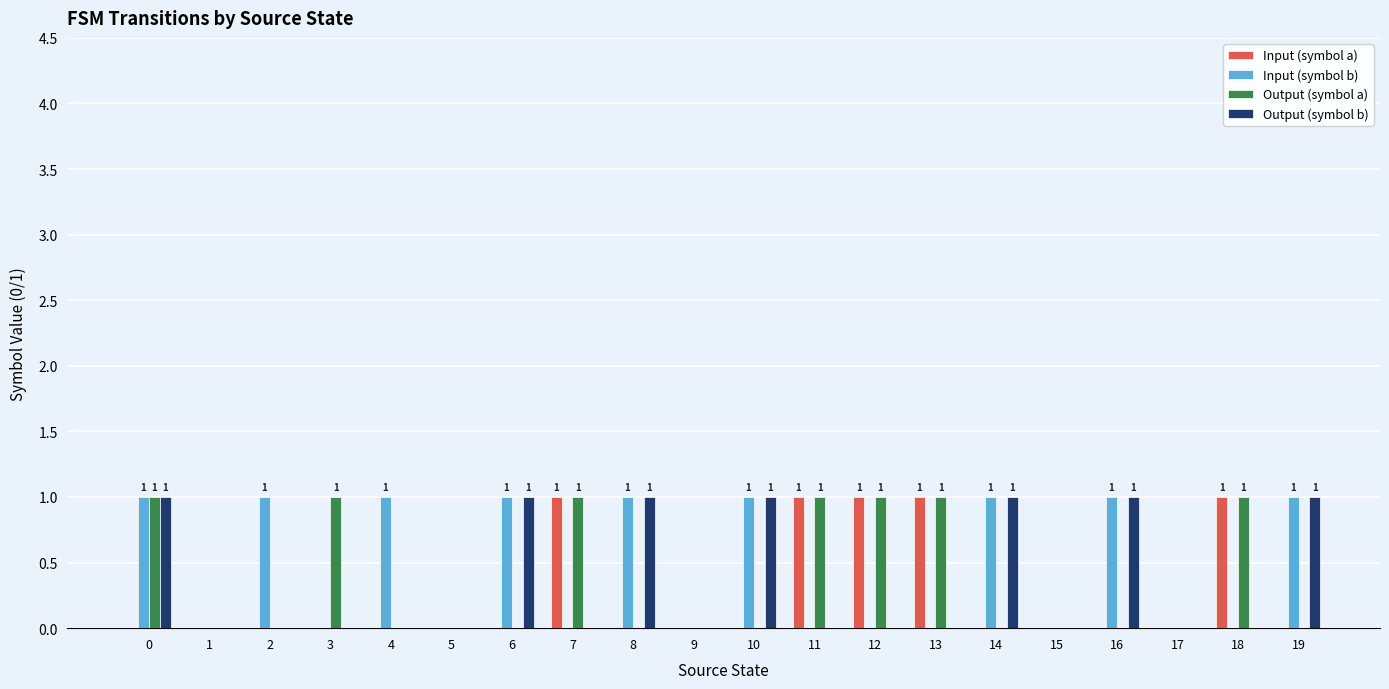

True or false: Output (symbol b) has a value of 0 at 4.

True